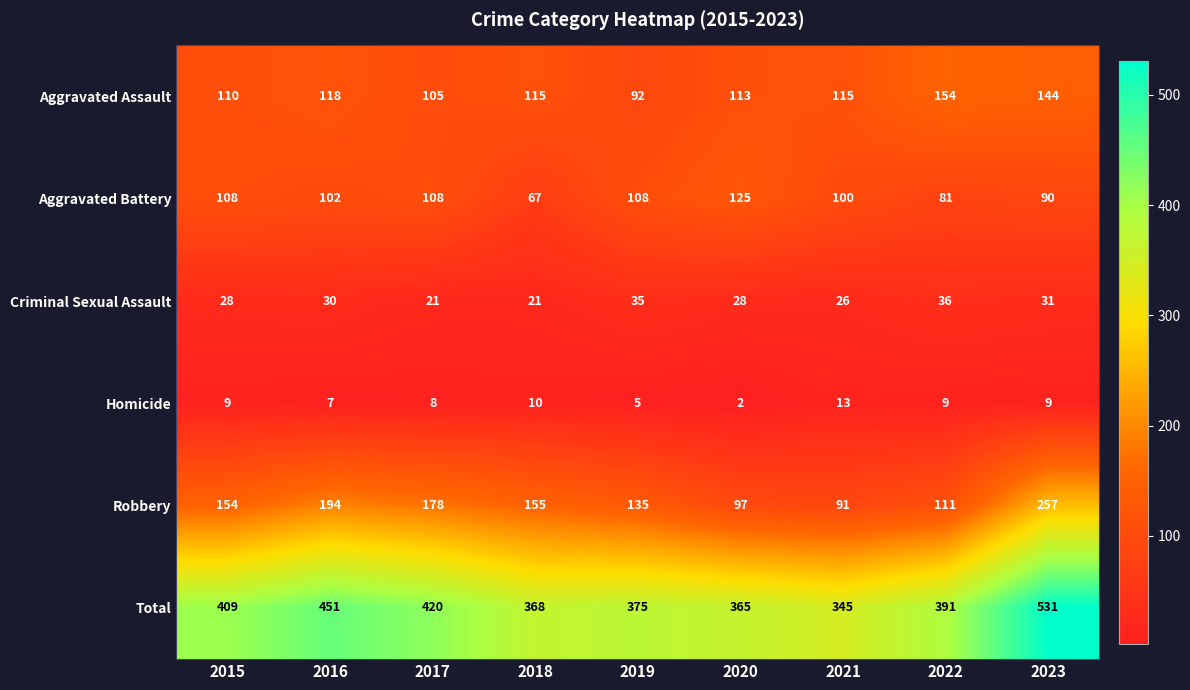

What is the difference between the highest and lowest values at 2019?

370